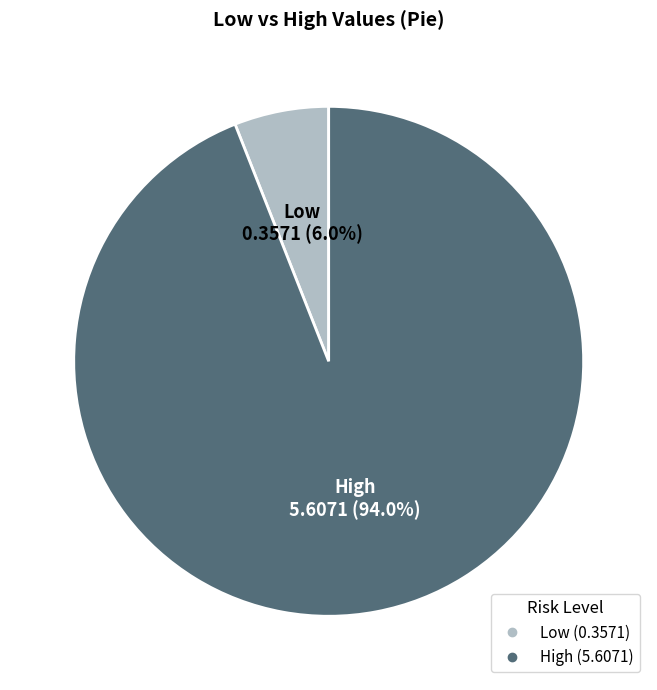

Is it true that Low is 1% of the pie?

False